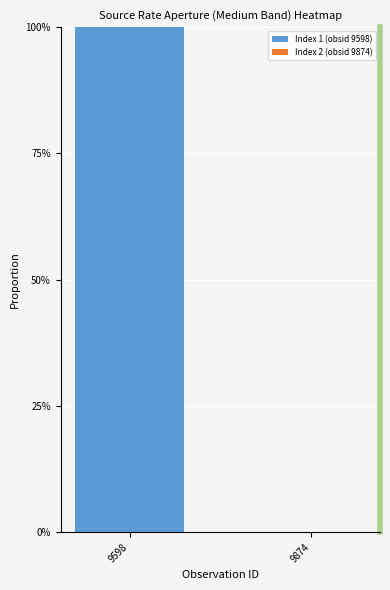

At which category does the chart reach its minimum across all series?

9874